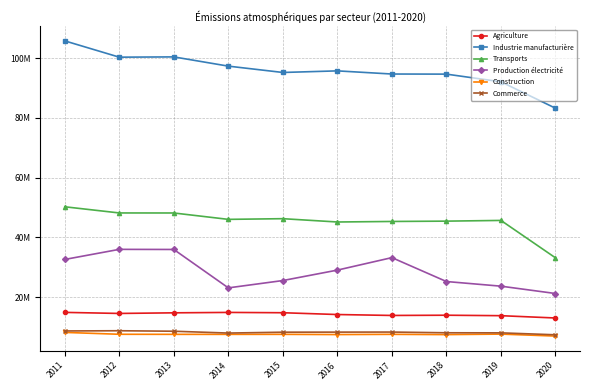

Which series has the widest spread of values?

Industrie manufacturière